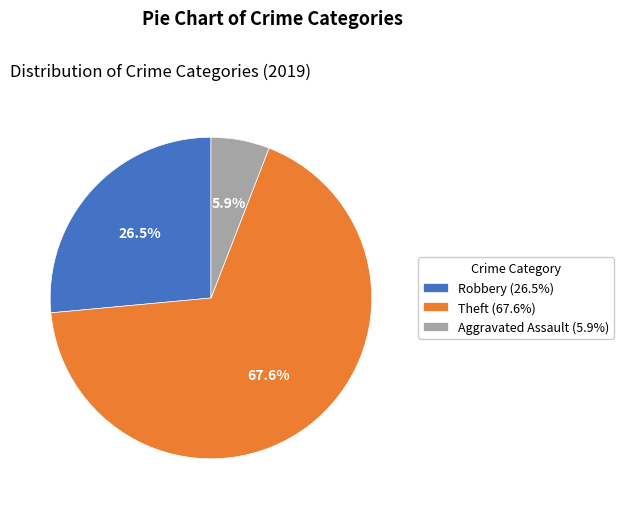

What portion of the pie excludes Robbery (26.5%)?

73.5%